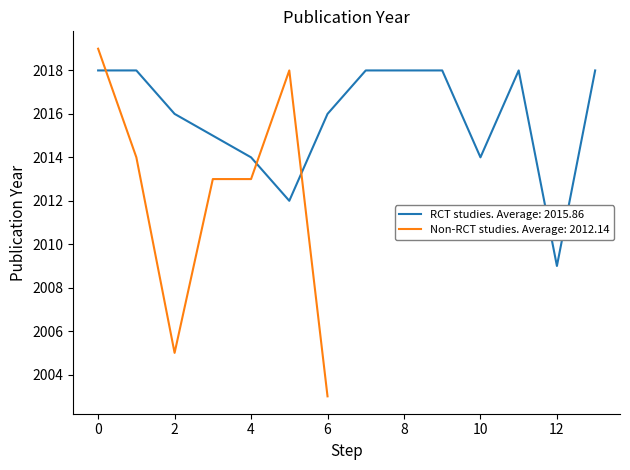

Is it true that Non-RCT studies. Average: 2012.14 equals 640 at 6?

False